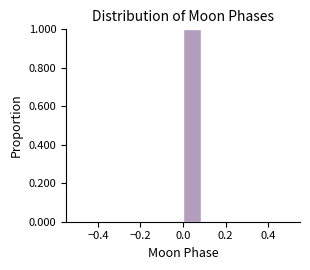

Which range on the x-axis has the tallest bar?

0.00 to 0.08